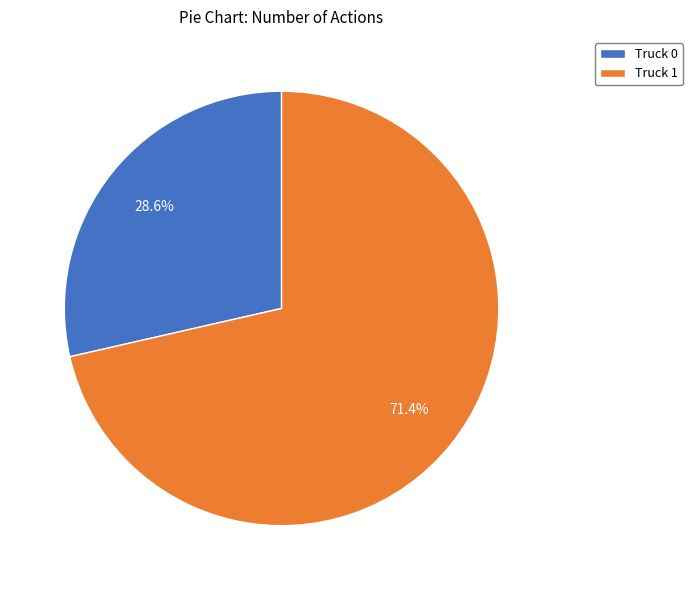

Which slice is the smallest?

Truck 0